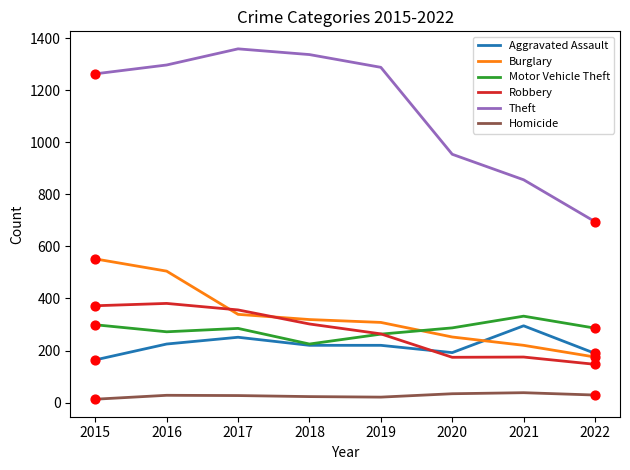

At how many categories does at least one series exceed 581?

8